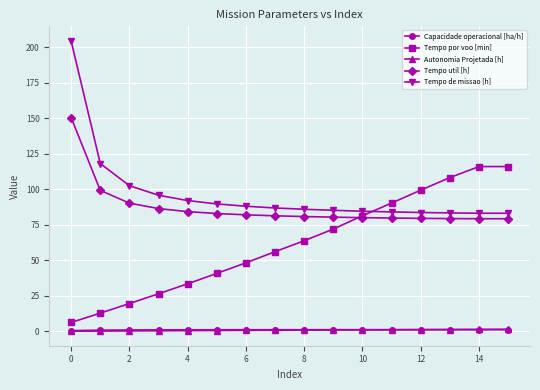

True or false: Autonomia Projetada [h] and Tempo de missao [h] intersect in this chart.

False